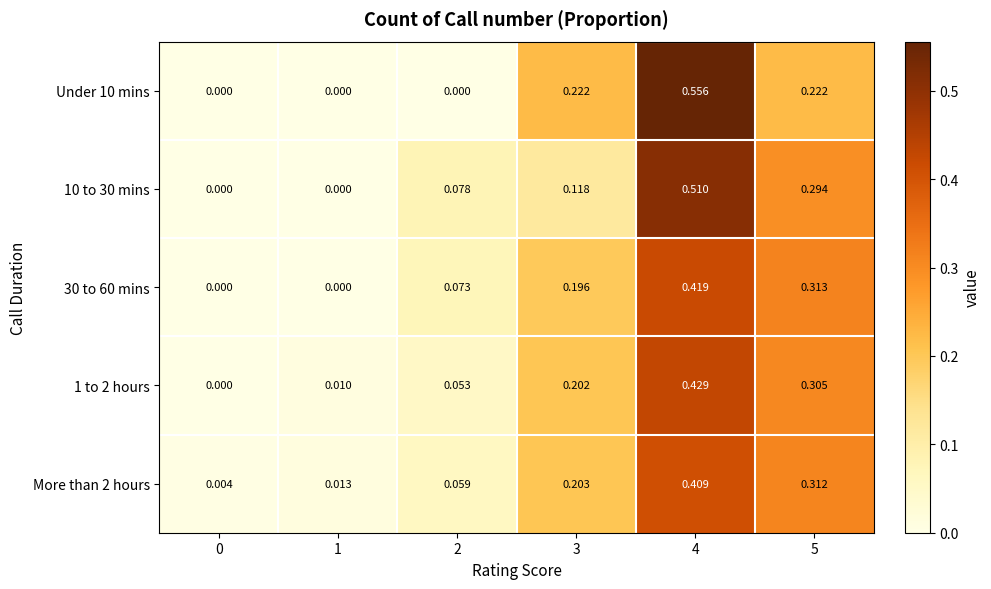

How many data points does each series have?

6